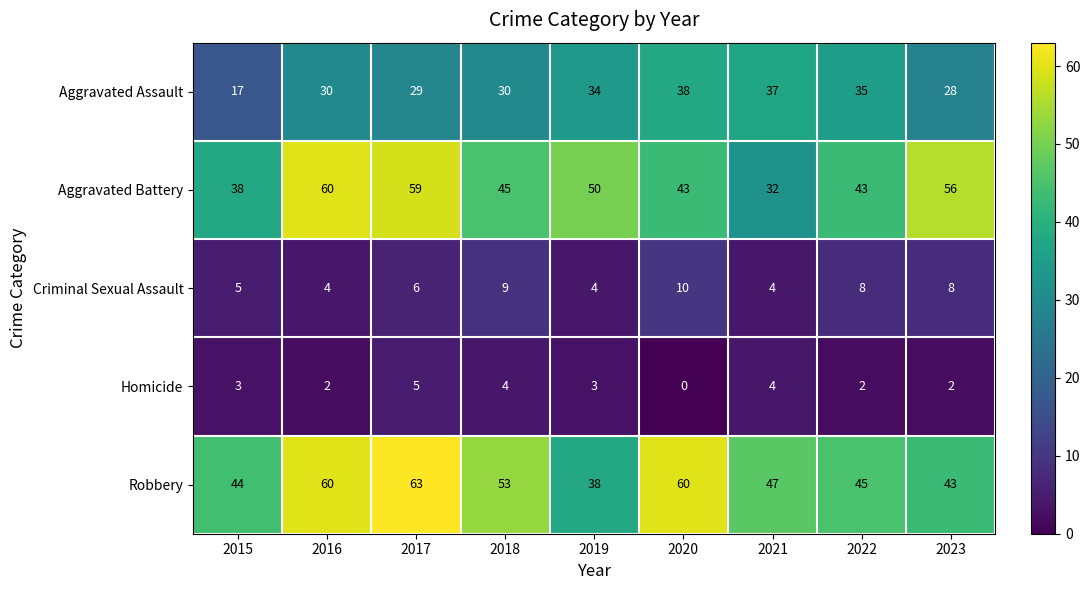

How many categories are shown in the chart?

9